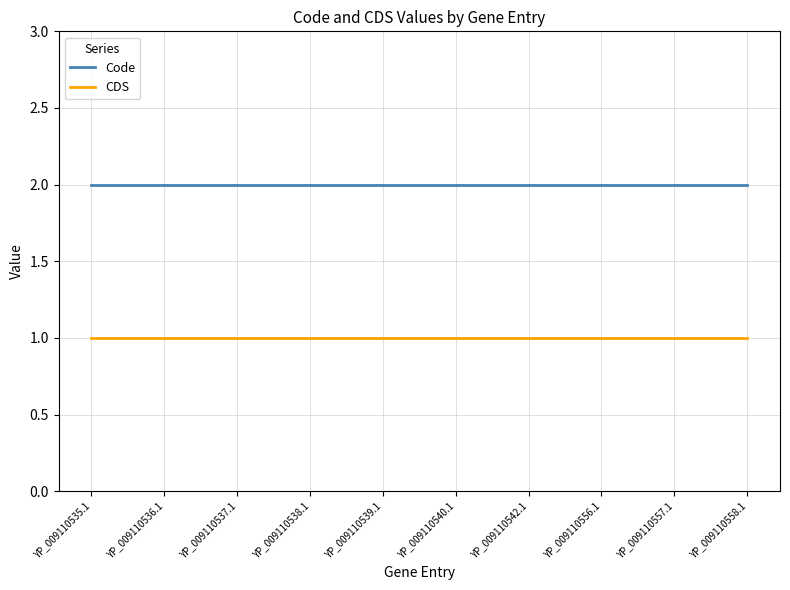

True or false: Code and CDS cross at least once.

False